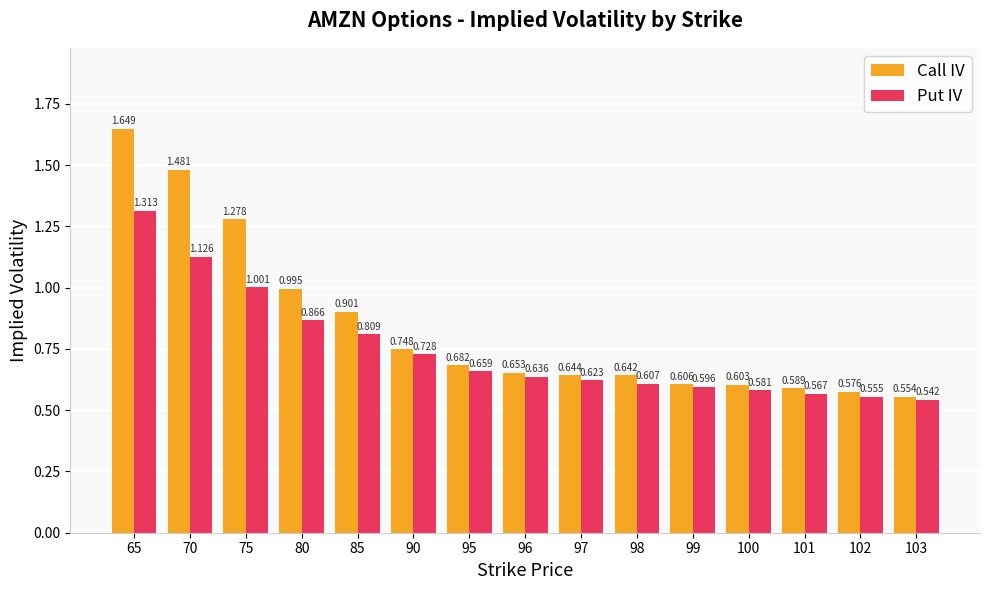

At which label does Put IV reach its peak?

65